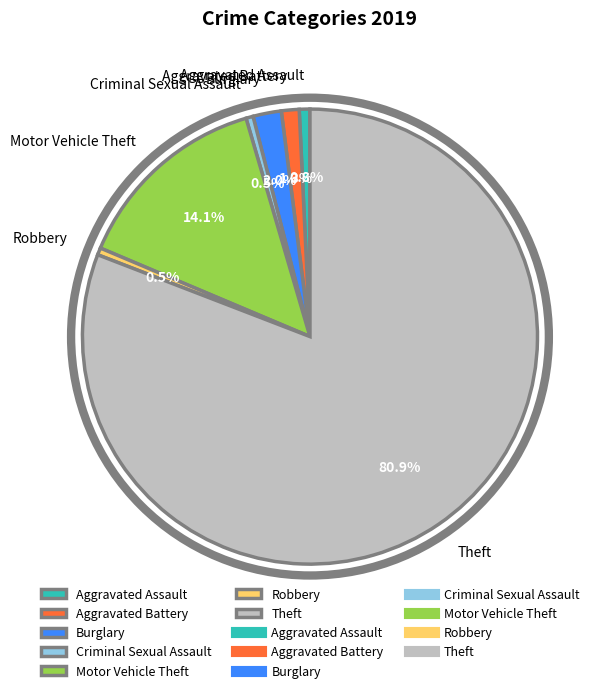

To the nearest percent, what is the average slice percentage?

14%